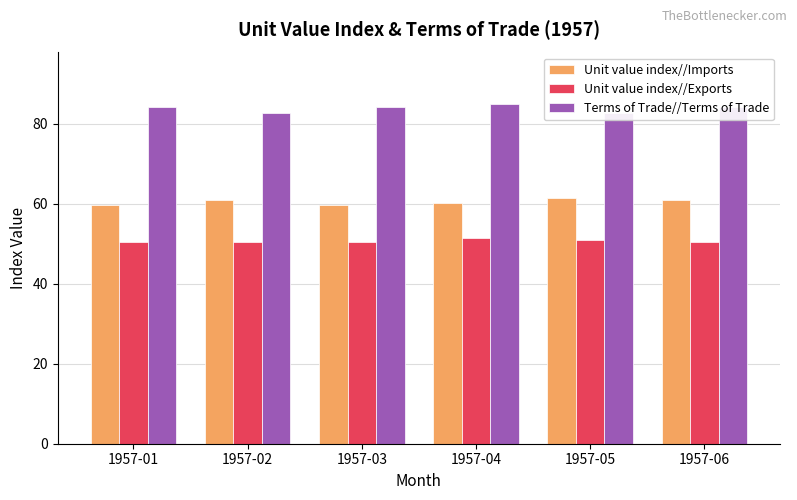

What is the difference between the highest and lowest values at 1957-03?

33.9